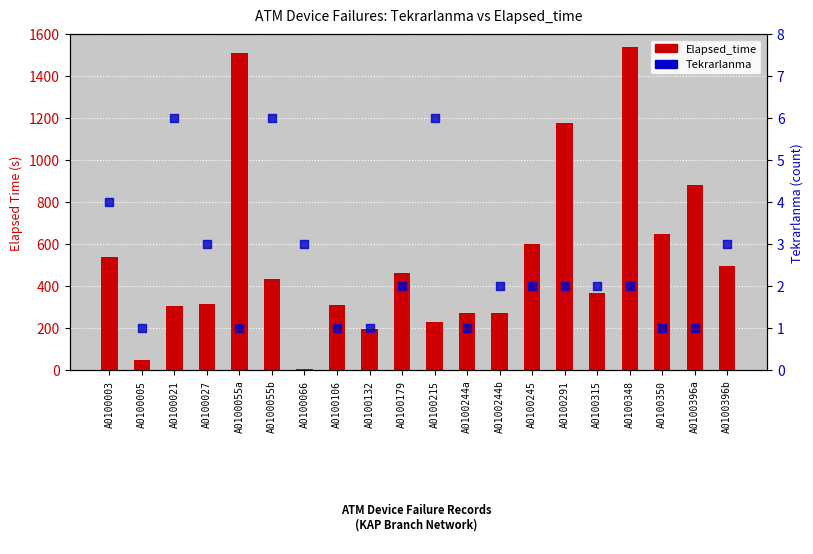

Which series contains the highest Y value?

Elapsed_time